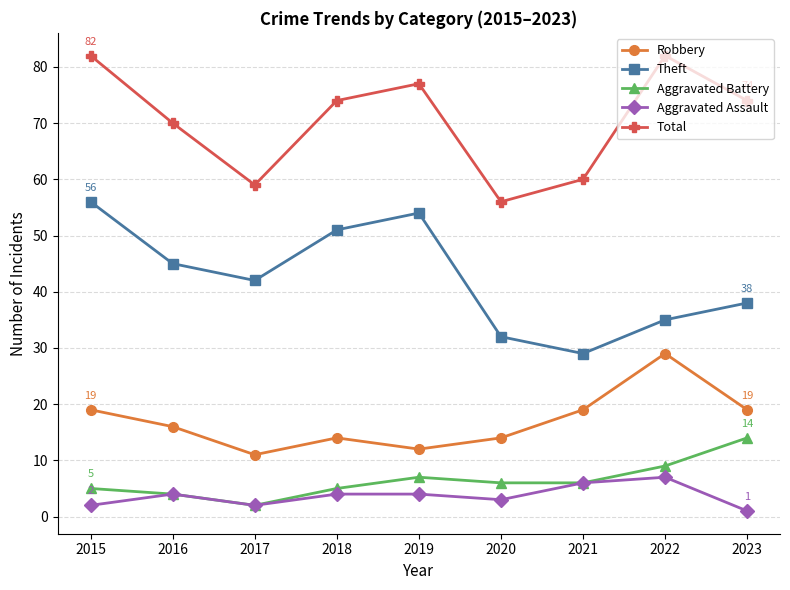

How many values in the Robbery series are below 16?

4